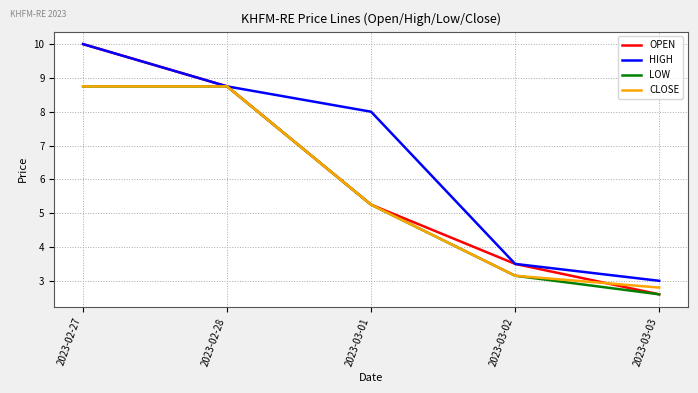

Which series has the widest spread of values?

OPEN